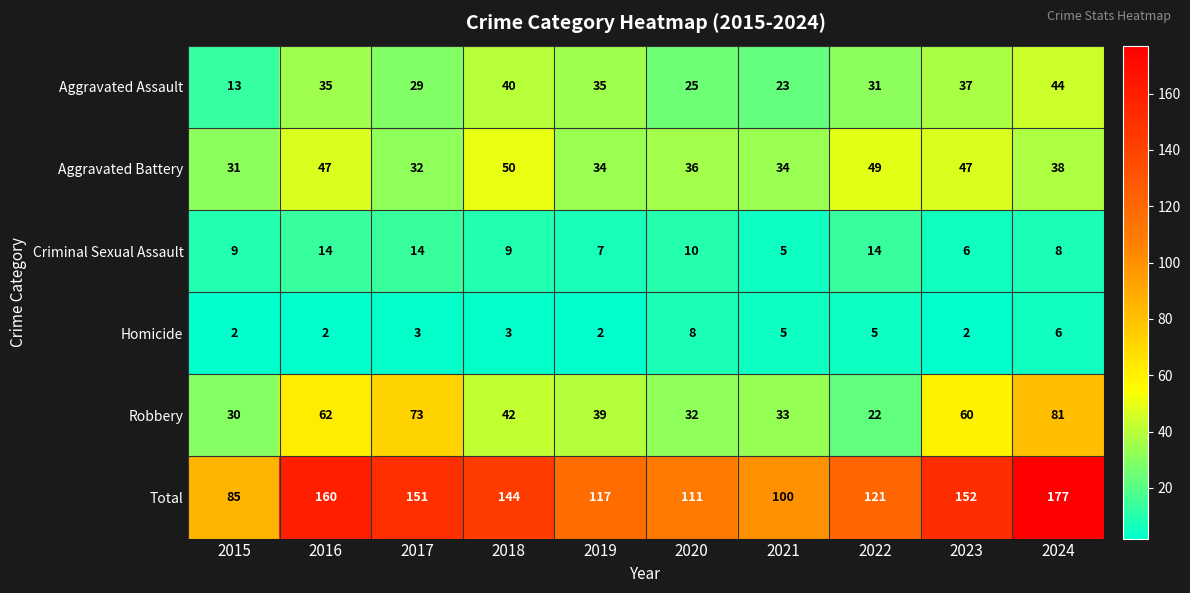

At which category is the sum across all series the highest?

2024